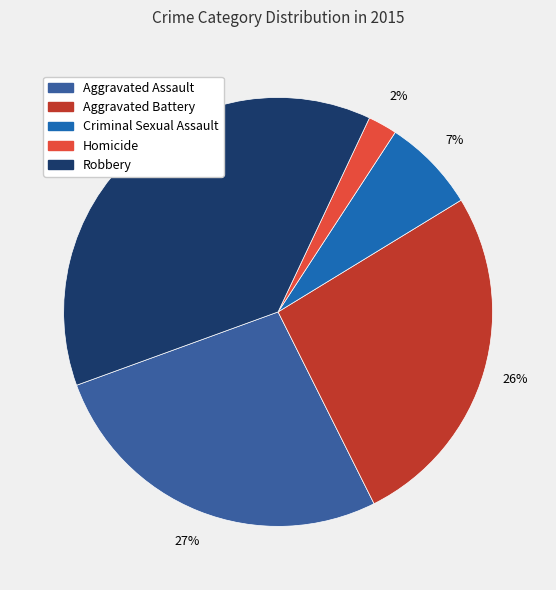

Combined, do Homicide and Robbery account for over 50%?

No